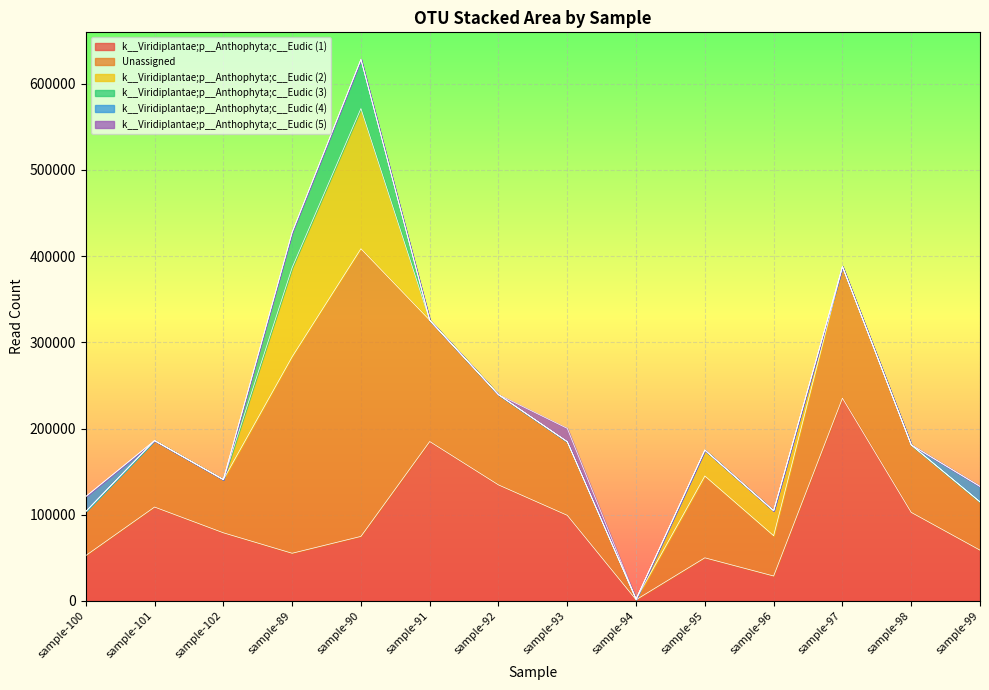

In k__Viridiplantae;p__Anthophyta;c__Eudic (2), how many points are higher than both neighbors (excluding endpoints)?

2